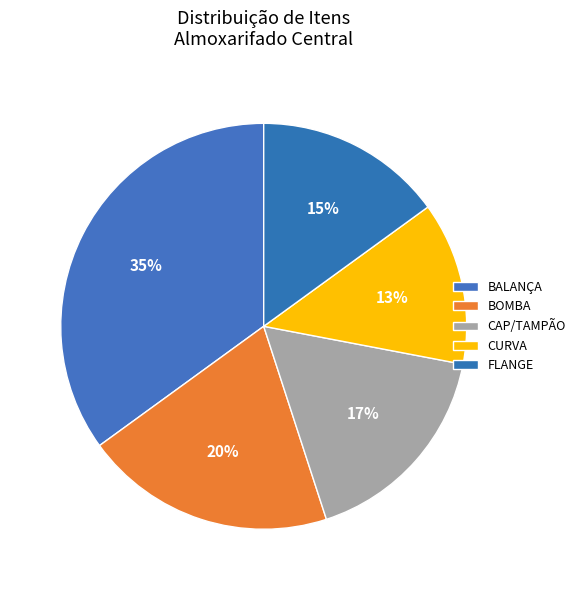

Combined, do BOMBA and BALANÇA account for over 50%?

Yes